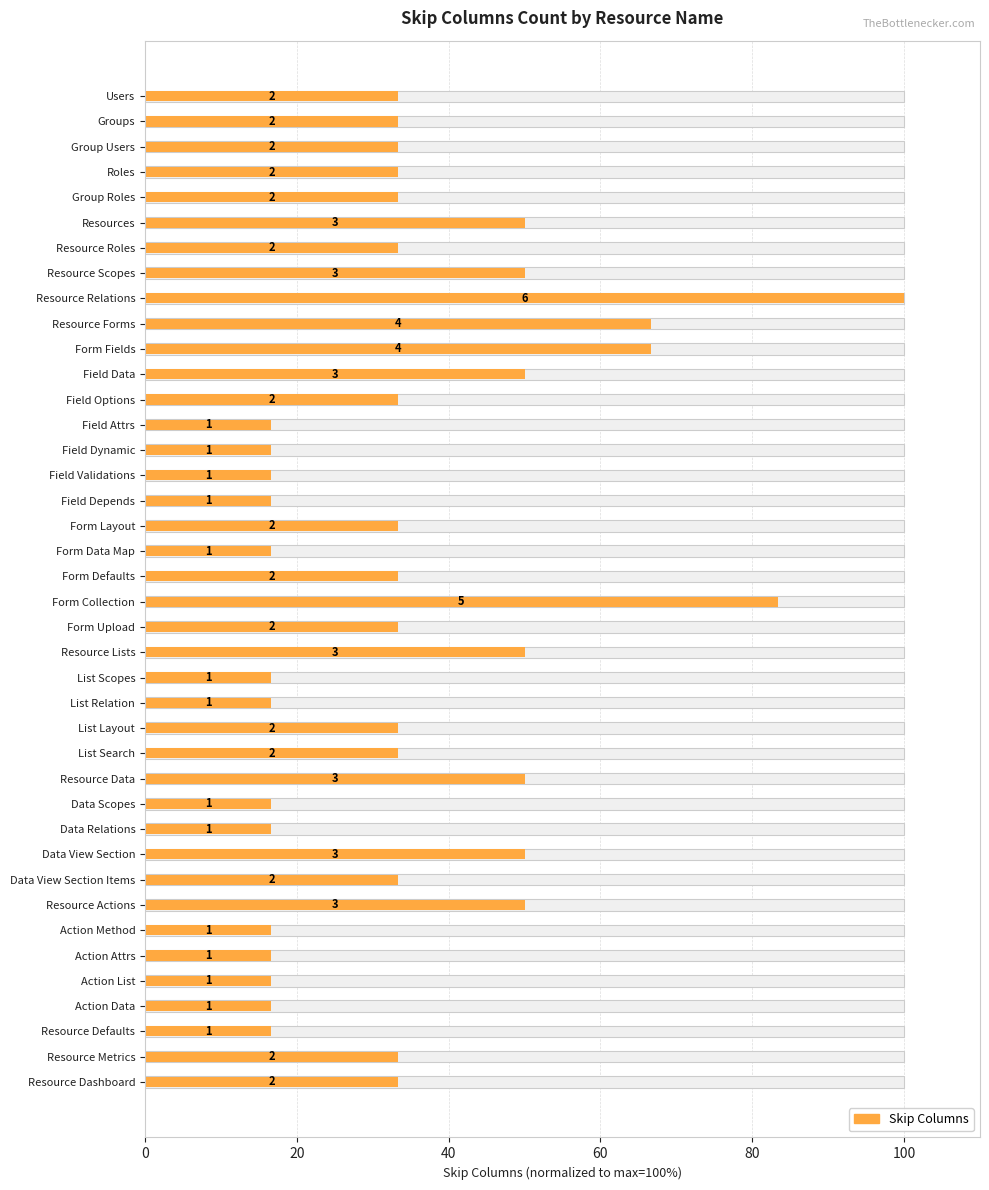

Reading left to right, transcribe all the data shown in this chart.

33.3	33.3	33.3	33.3	33.3	50.0	33.3	50.0	100.0	66.7	66.7	50.0	33.3	16.7	16.7	16.7	16.7	33.3	16.7	33.3	83.3	33.3	50.0	16.7	16.7	33.3	33.3	50.0	16.7	16.7	50.0	33.3	50.0	16.7	16.7	16.7	16.7	16.7	33.3	33.3